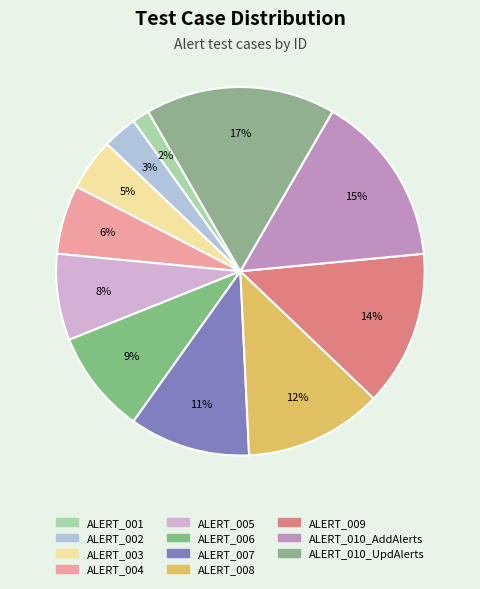

Is there a majority slice in this chart?

No